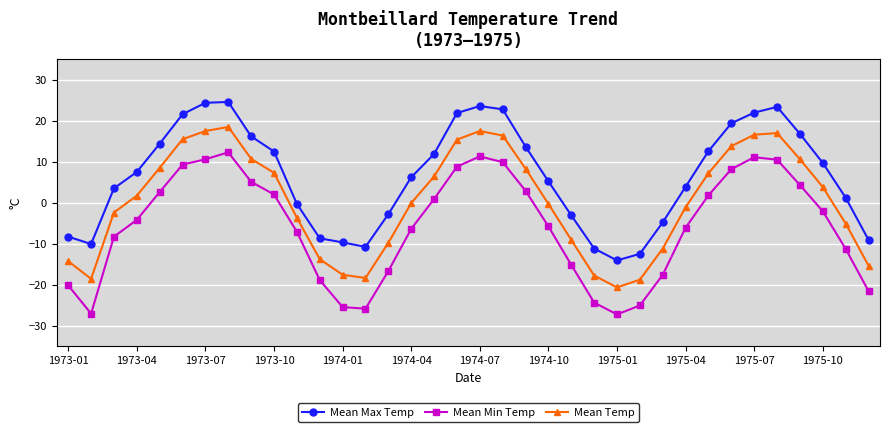

Which series has the largest total across all categories?

Mean Max Temp